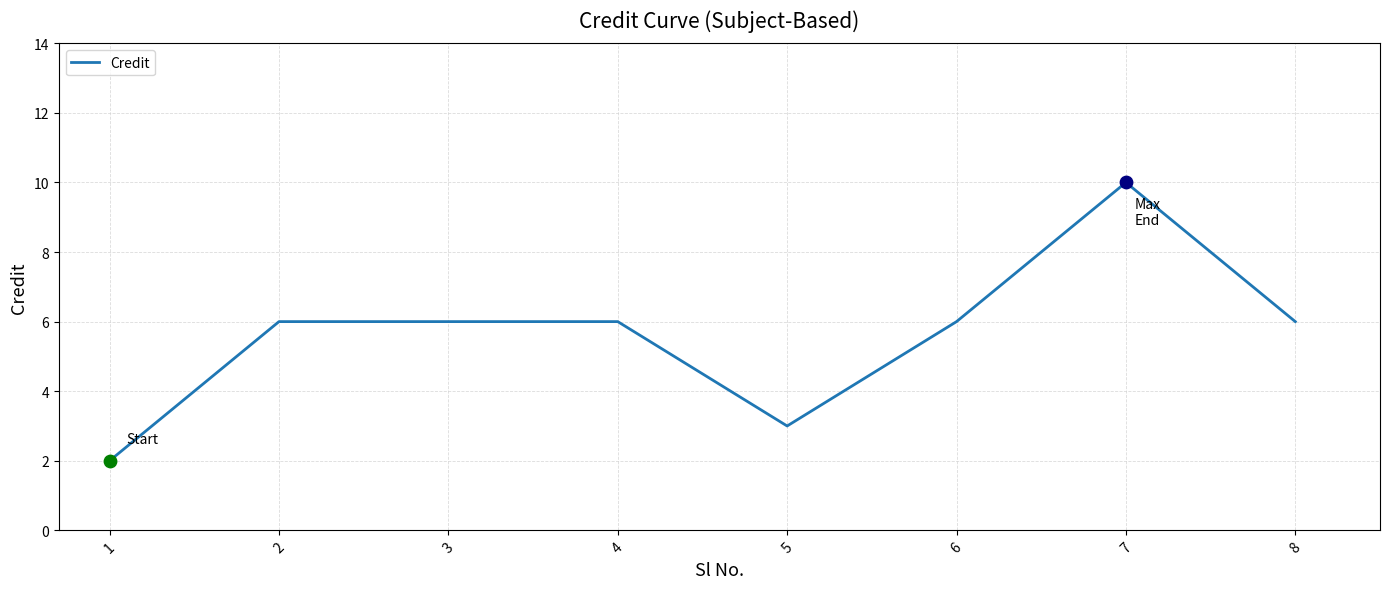

Between 7 and 8, which is larger?

7